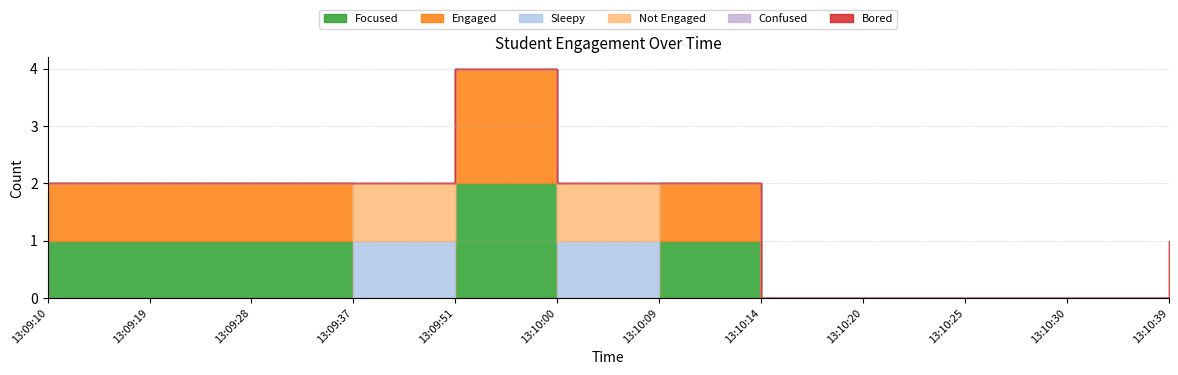

Does the chart have visible grid lines?

Yes